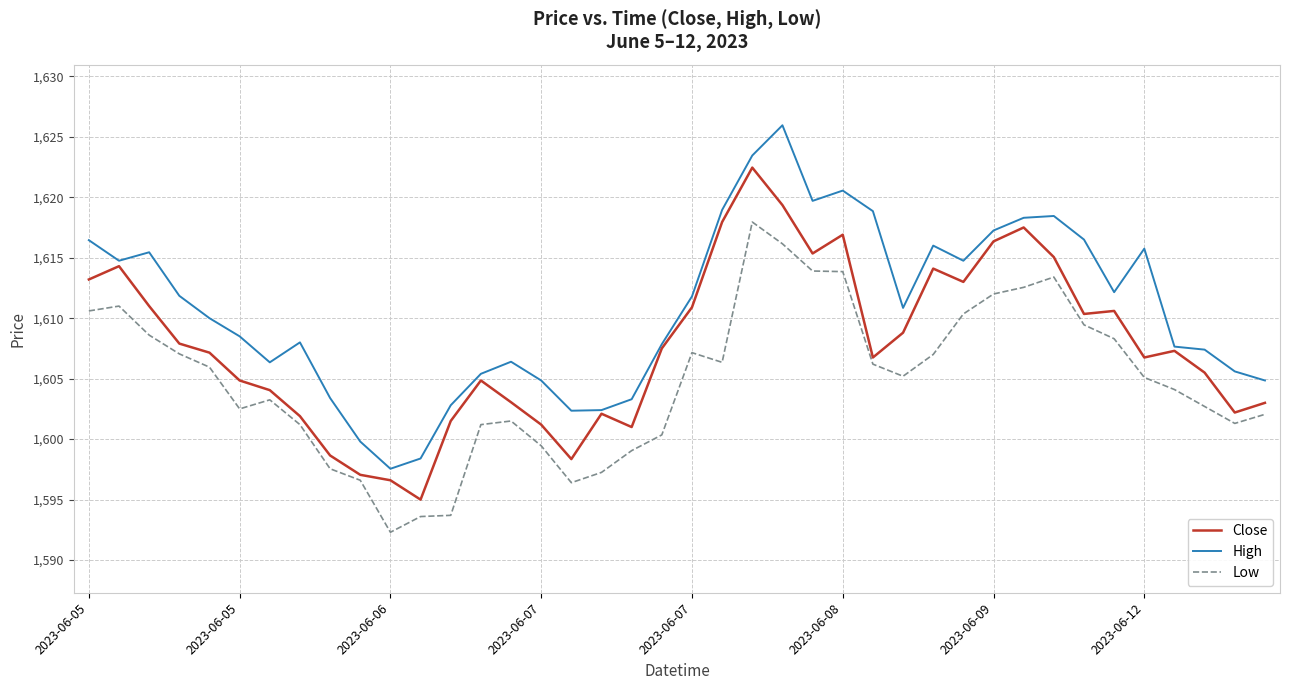

What is the highest value of the Low series?

1617.9